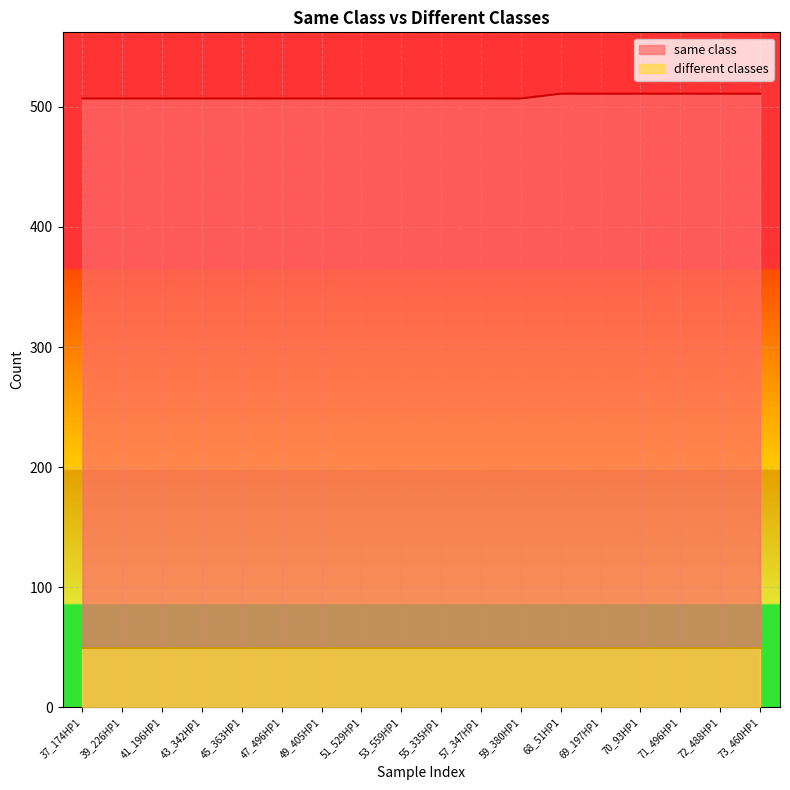

How many values are between 507 and 511?

18